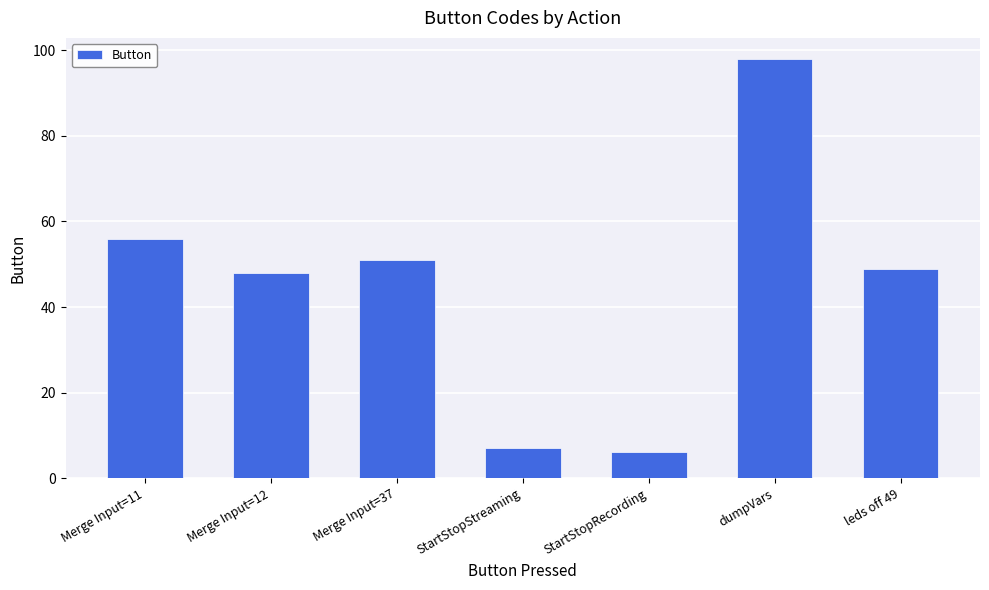

List the labels in order of value, largest first.

dumpVars, Merge Input=11, Merge Input=37, leds off 49, Merge Input=12, StartStopStreaming, StartStopRecording